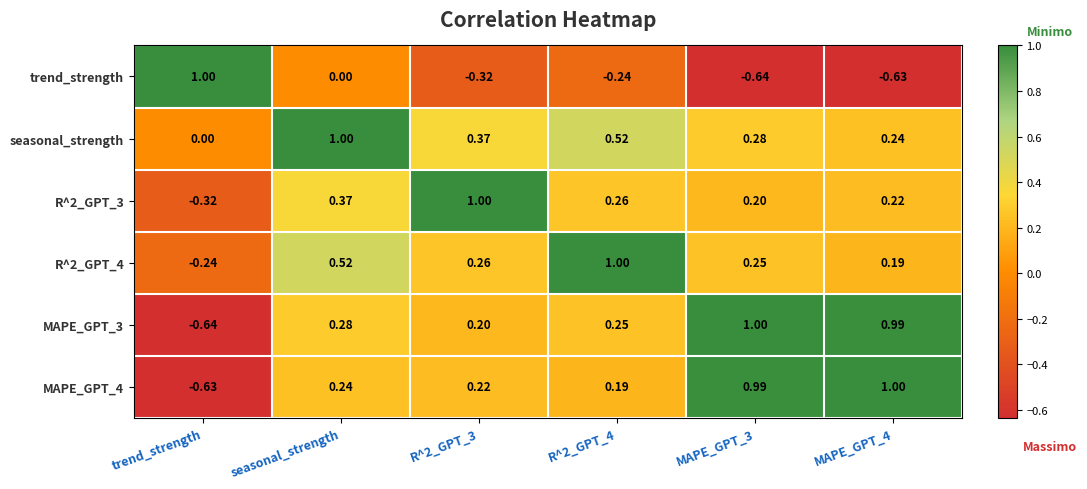

Where is seasonal_strength nearest to the value 0?

trend_strength